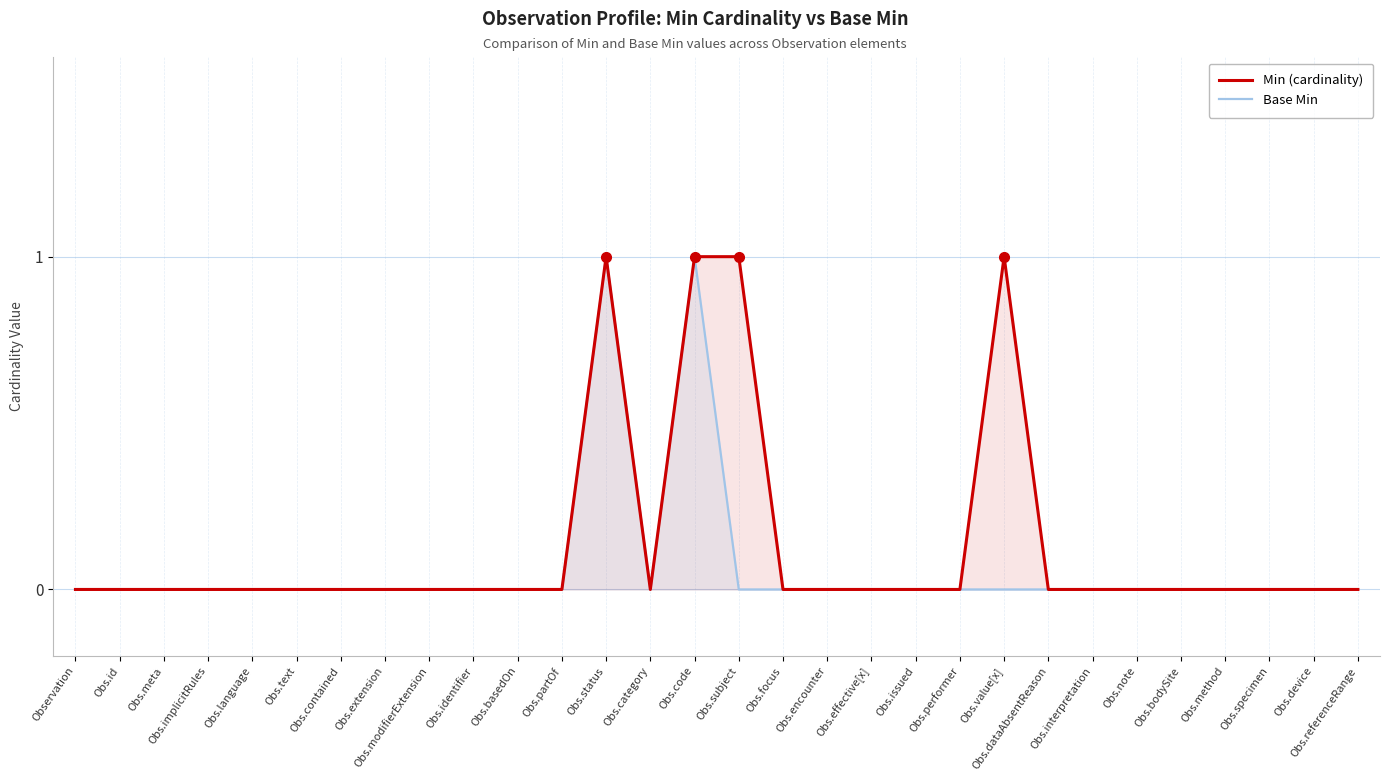

What is the label of the 30th point from the right?

Observation